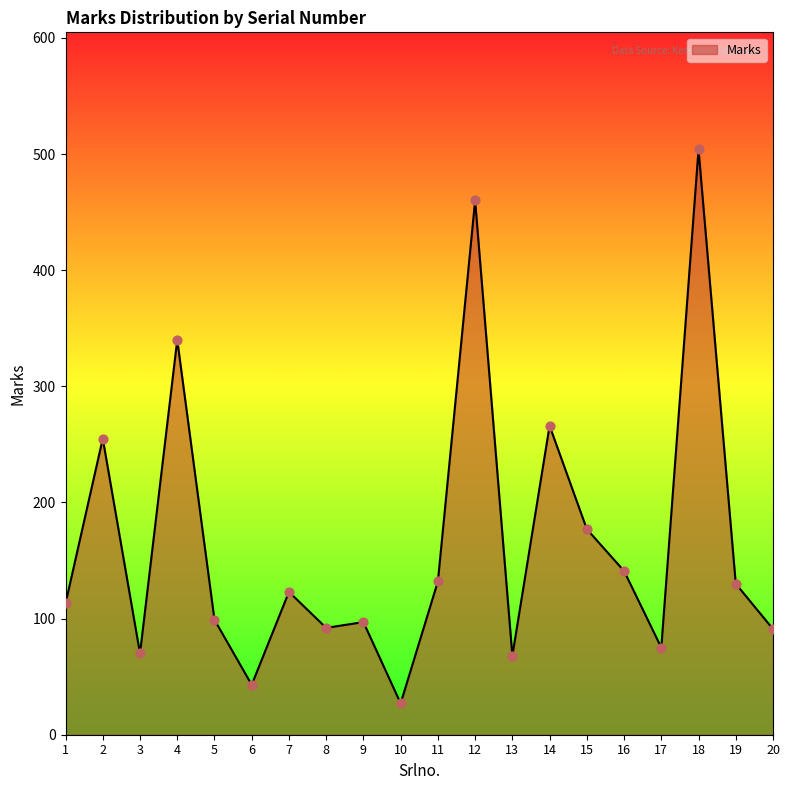

What is the change in value from 5 to 16?

+42